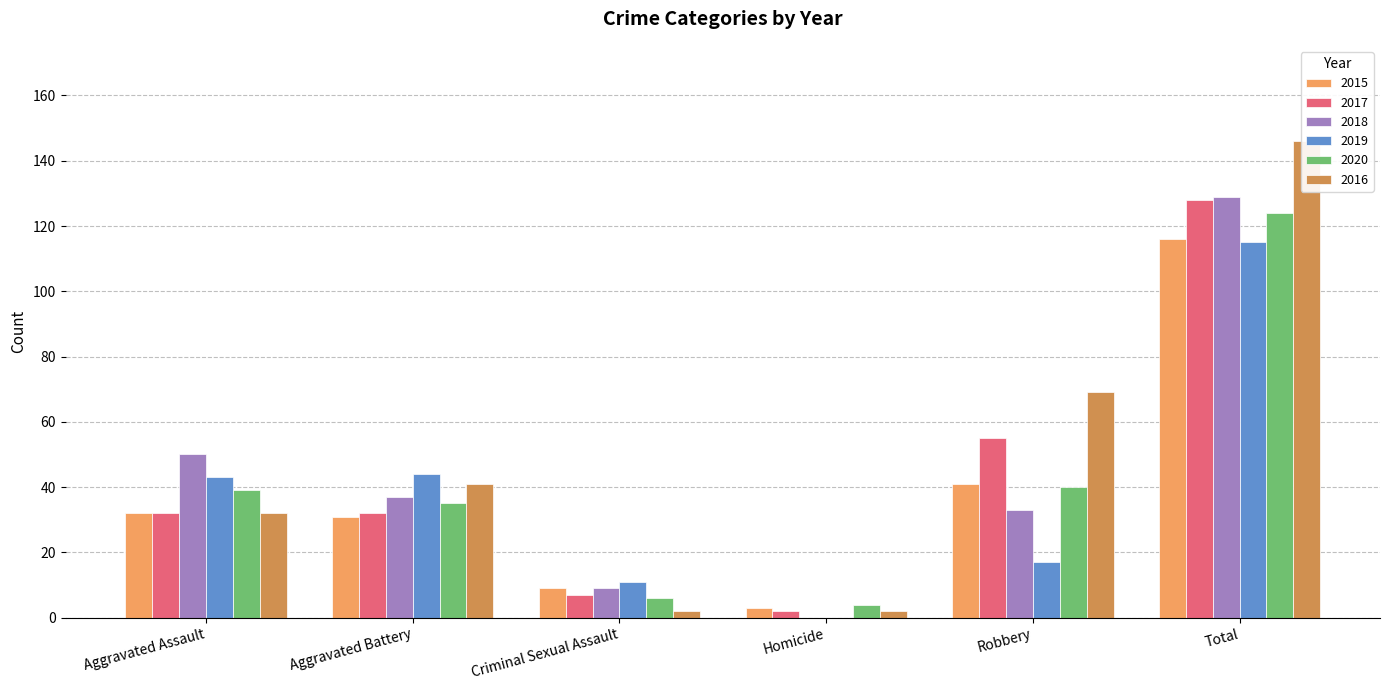

Between Aggravated Assault and Robbery, which is larger?

Robbery